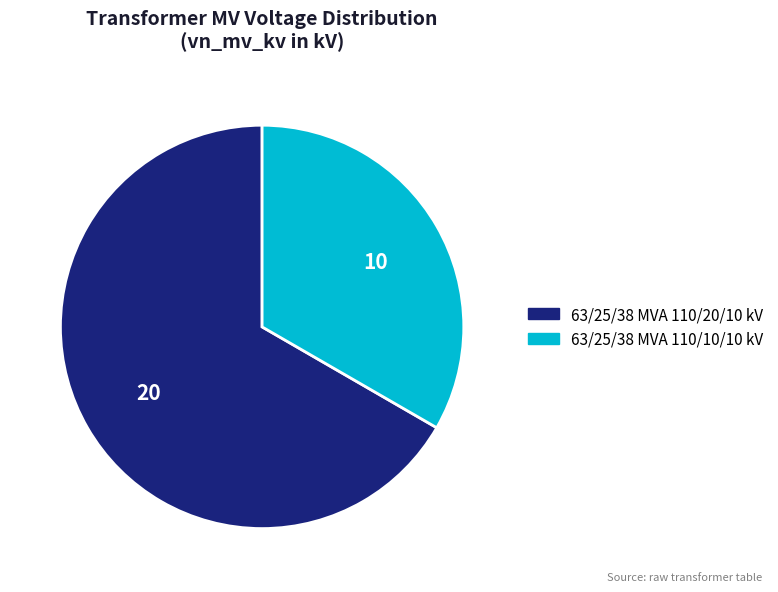

Does 63/25/38 MVA 110/10/10 kV represent more than half of the total?

No